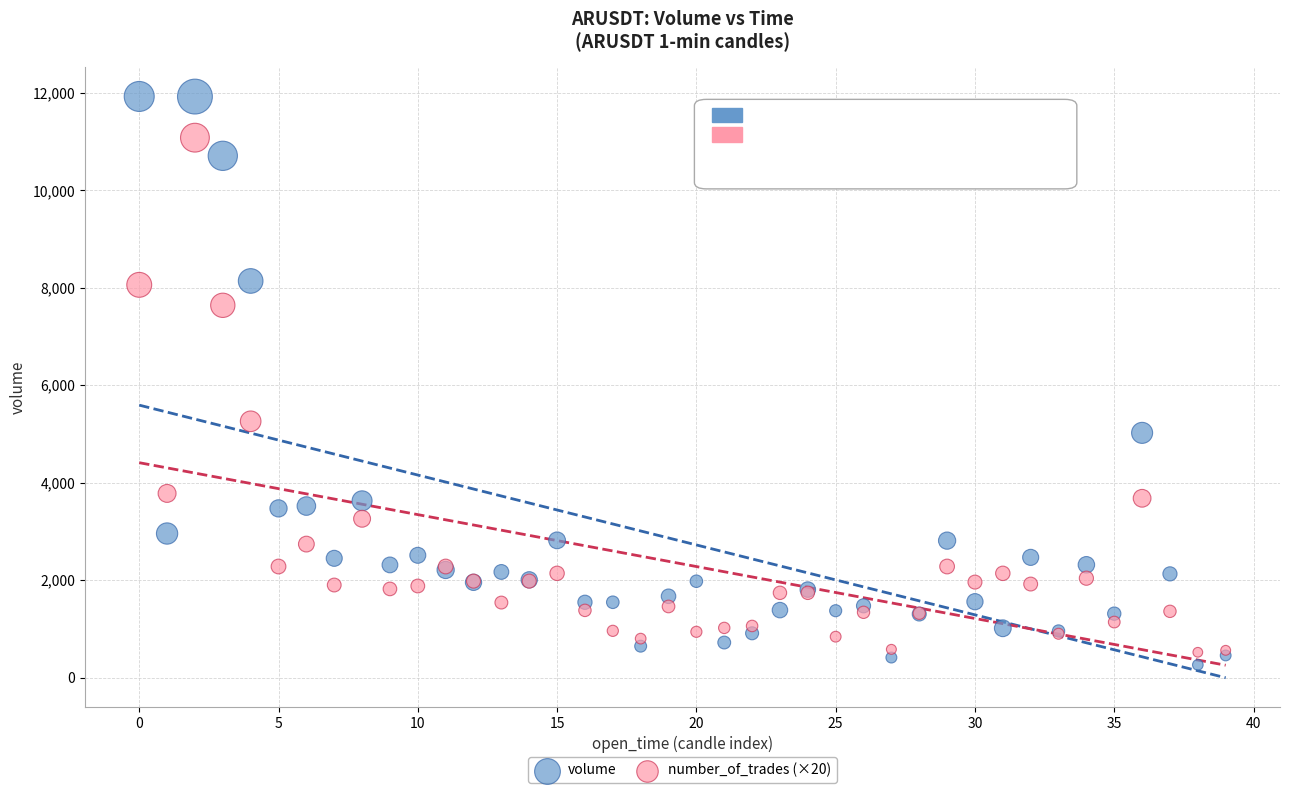

In the number_of_trades (×20) series, what Y value is closest to 5800?

5260.0